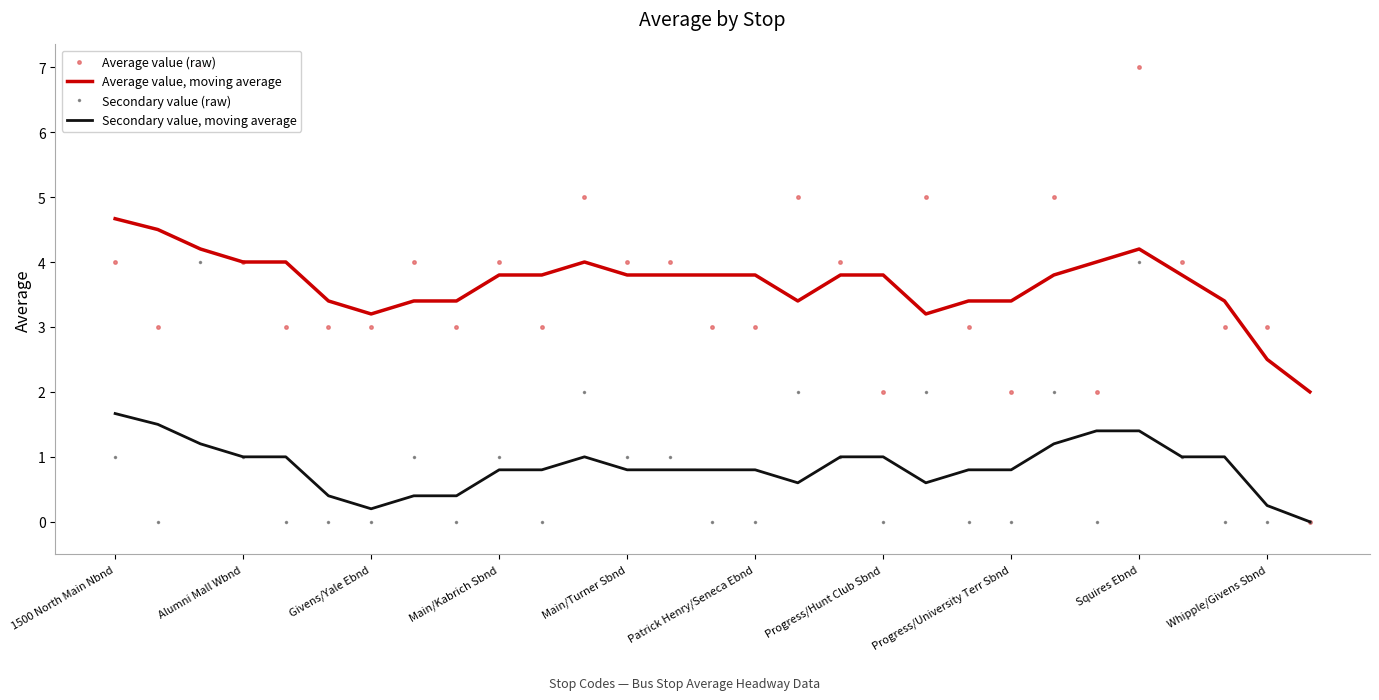

How many distinct data groups are displayed?

4